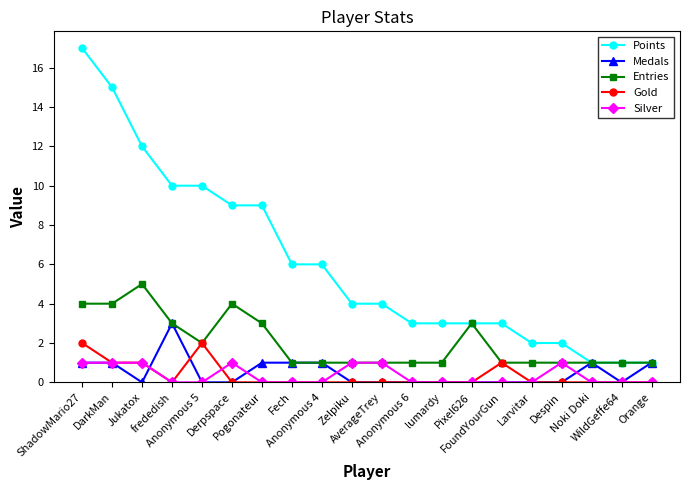

The value of Entries at Anonymous 5 is 2. True or false?

True